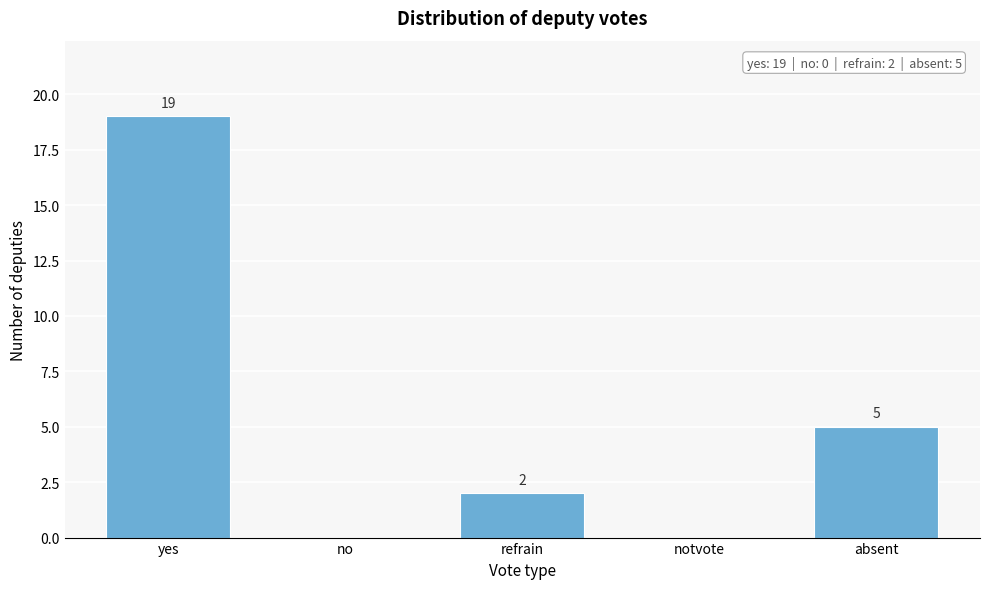

Reading right to left, extract all data points from this chart.

absent=5	notvote=0	refrain=2	no=0	yes=19